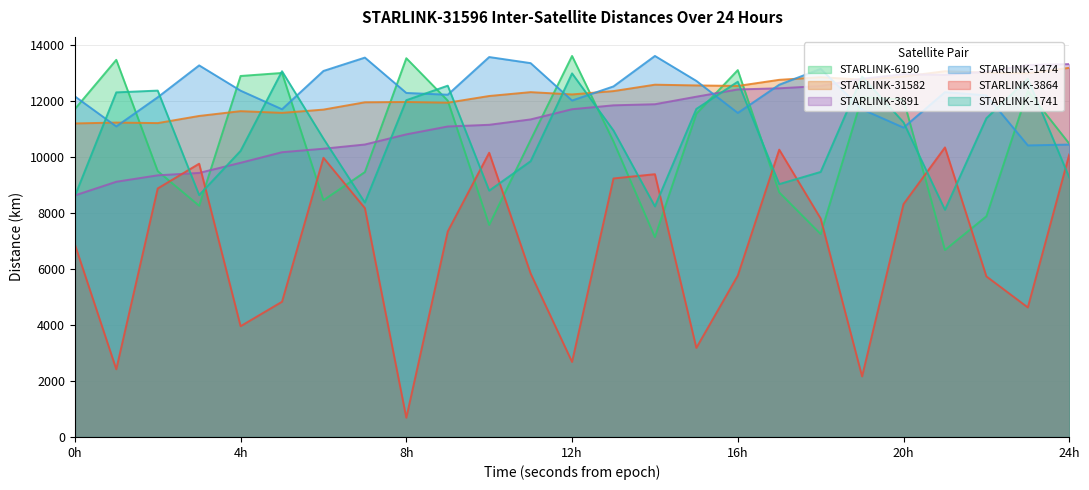

The STARLINK-31596 - STARLINK-3864 series shows 9967.0 at 21600. True or false?

True